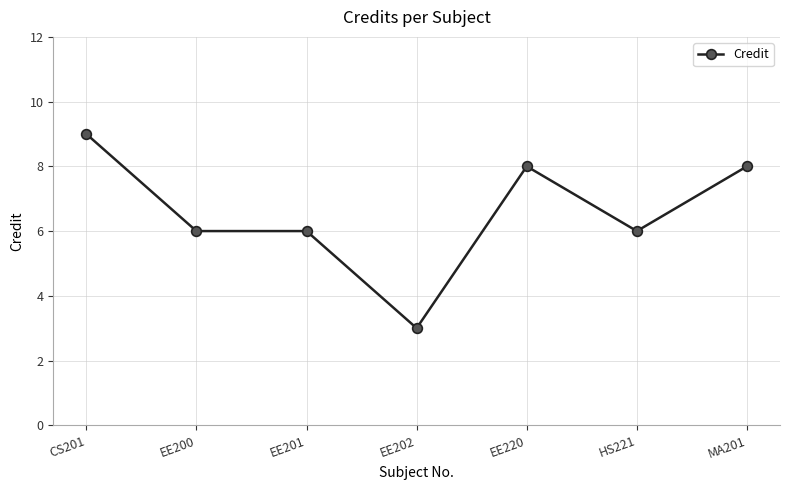

What is the label of the 2nd point from the left?

EE200